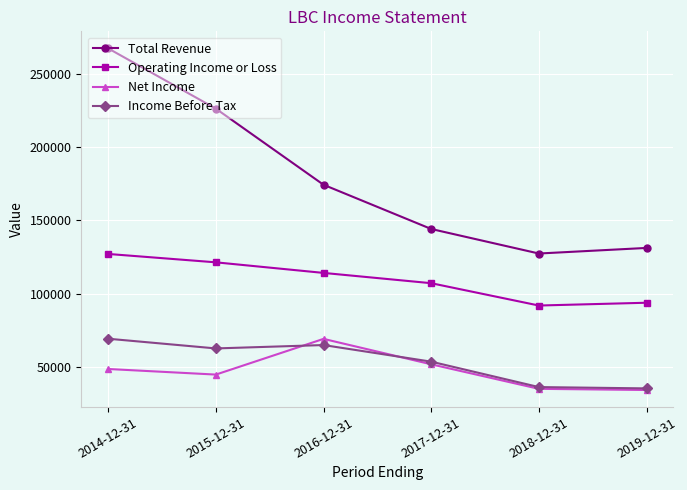

What is the label of the 3rd point from the left?

2016-12-31